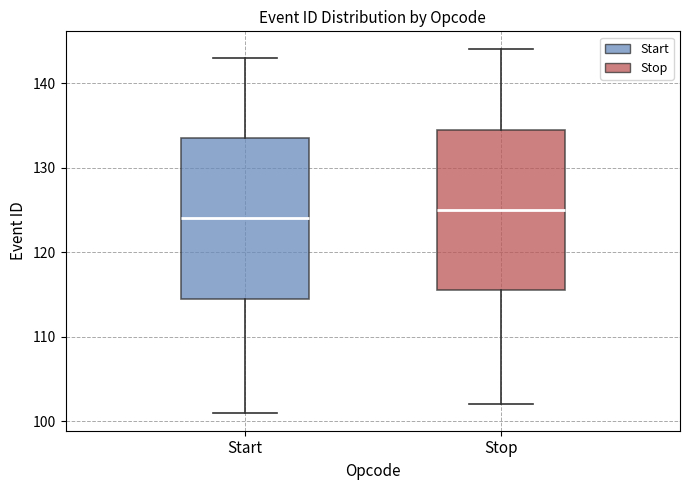

Reading left to right, read every box against the y-axis: the position of its median line, the range the box covers, and the ends of its whiskers. The values are not printed on the chart, so give them approximately, as read against the axis.

Start: median 124, box 115 to 134, whiskers 101 to 143
Stop: median 125, box 116 to 135, whiskers 102 to 144